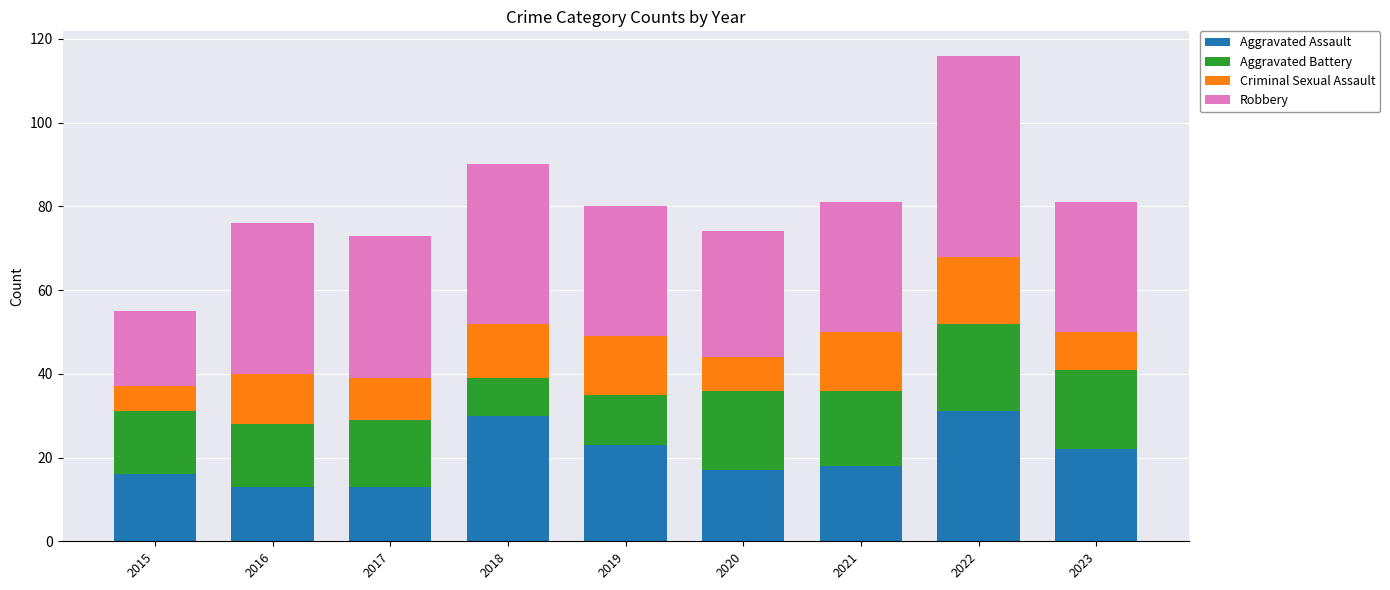

The value of Aggravated Assault at 2020 is 17. True or false?

True